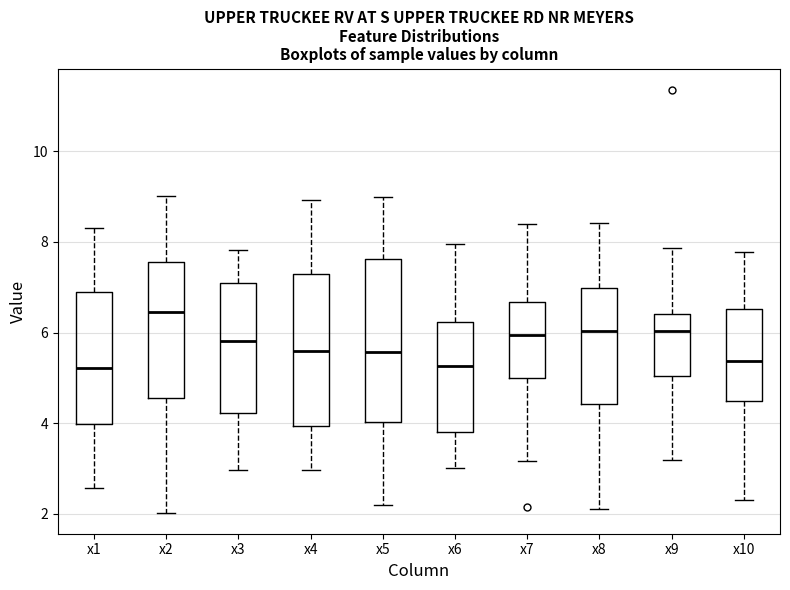

Which box is the tallest, from its lower edge to its upper edge?

x5